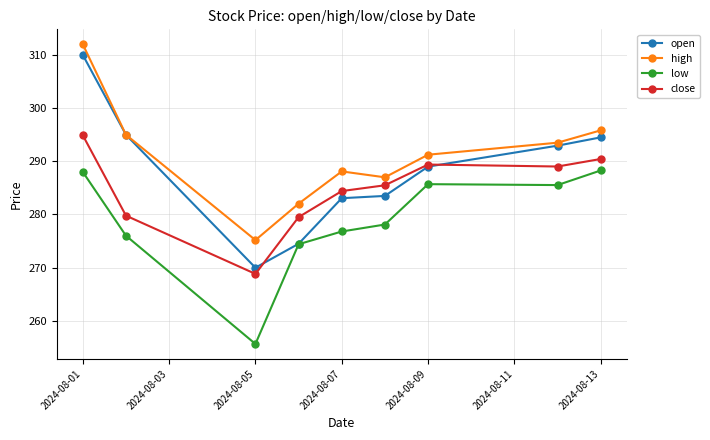

True or false: high and close intersect in this chart.

False